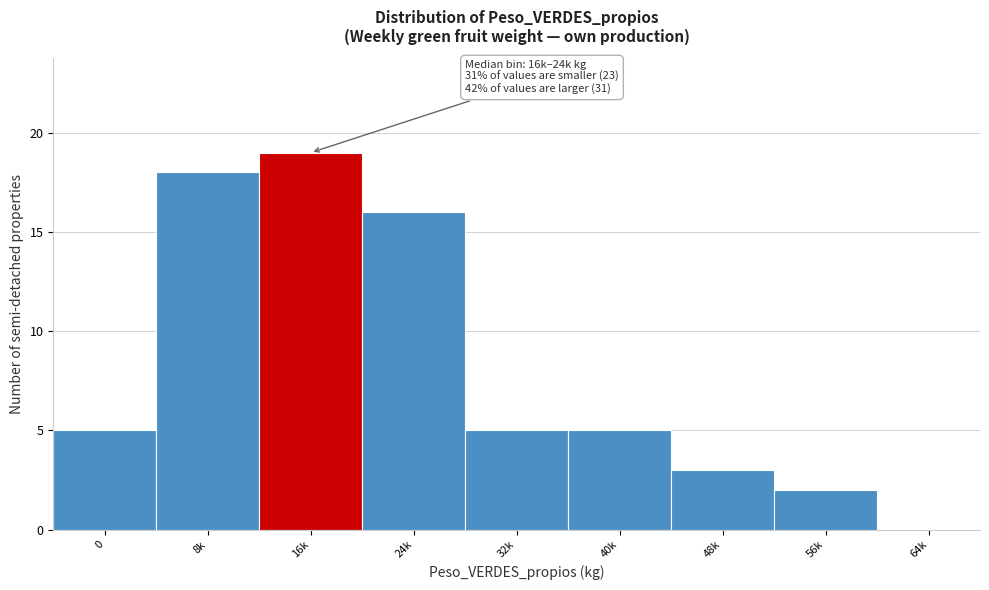

Reading right to left, extract all data points from this chart.

64k=0	56k=2	48k=3	40k=5	32k=5	24k=16	16k=19	8k=18	0=5